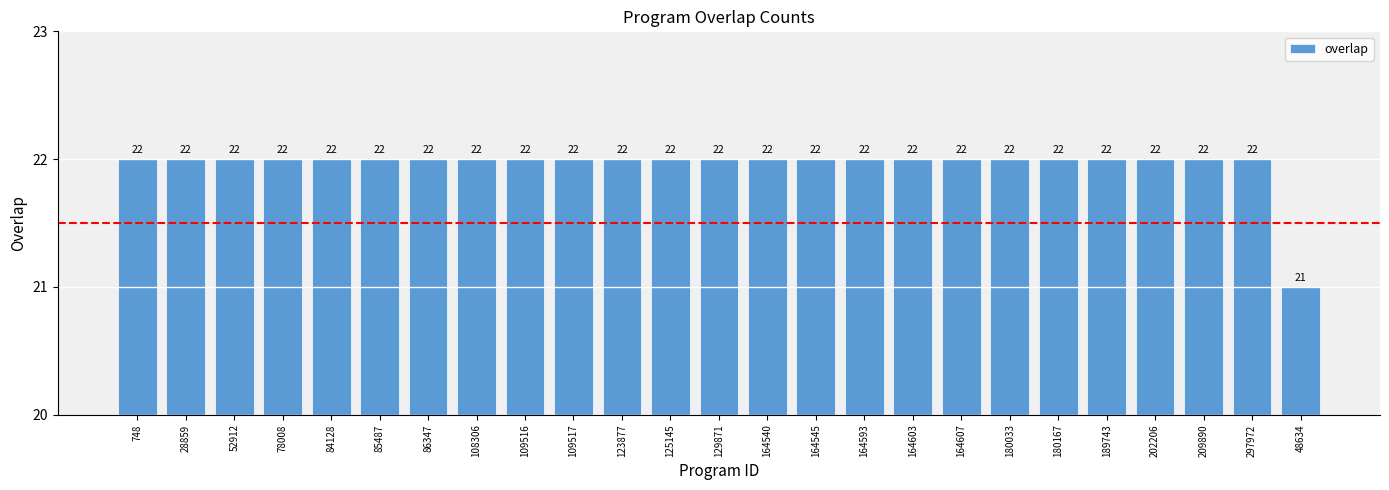

What position from the right is 84128?

21